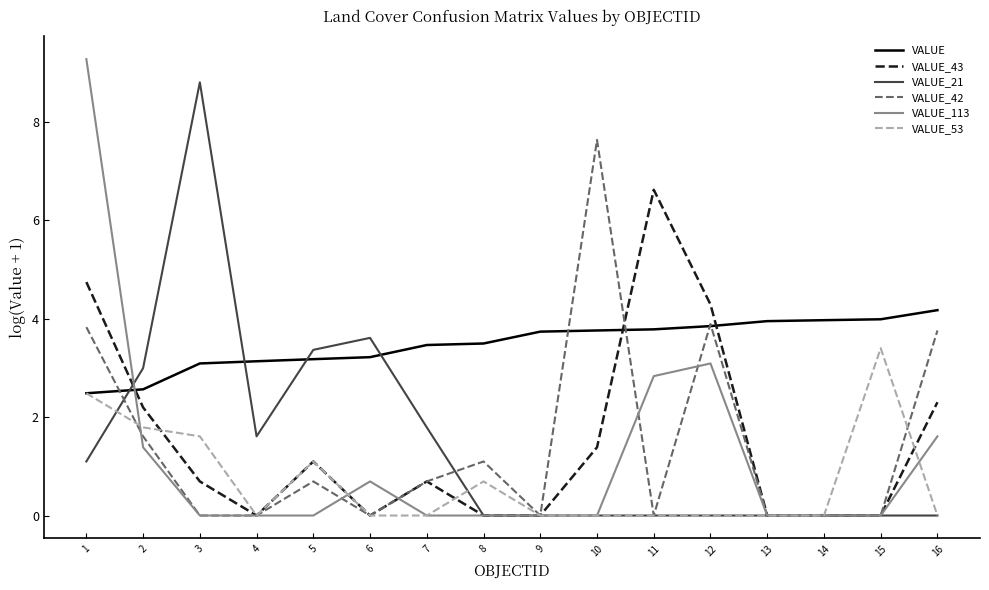

List the series in order of their peak value, lowest first.

VALUE_53, VALUE, VALUE_43, VALUE_42, VALUE_21, VALUE_113